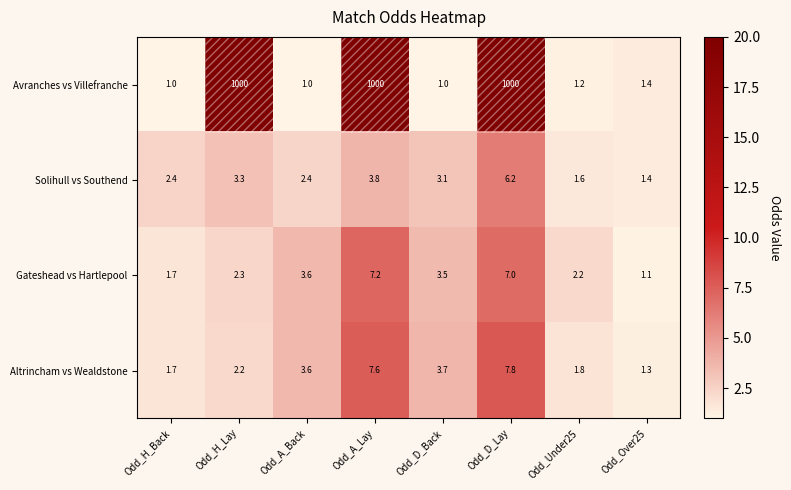

Rank the series by their maximum value, from highest to lowest.

Avranches vs Villefranche, Altrincham vs Wealdstone, Gateshead vs Hartlepool, Solihull vs Southend